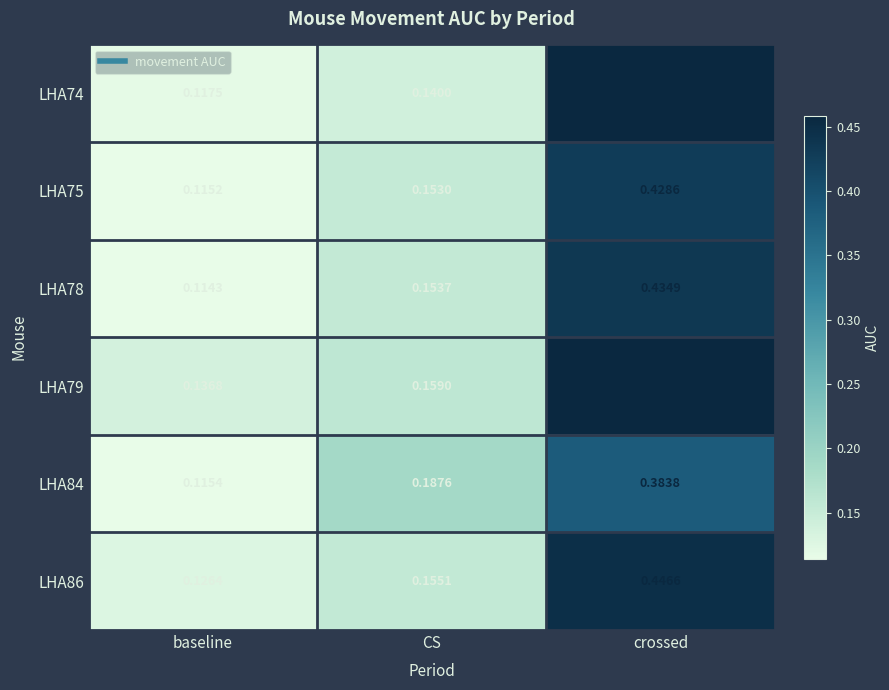

Which label corresponds to the smallest value in the chart?

baseline